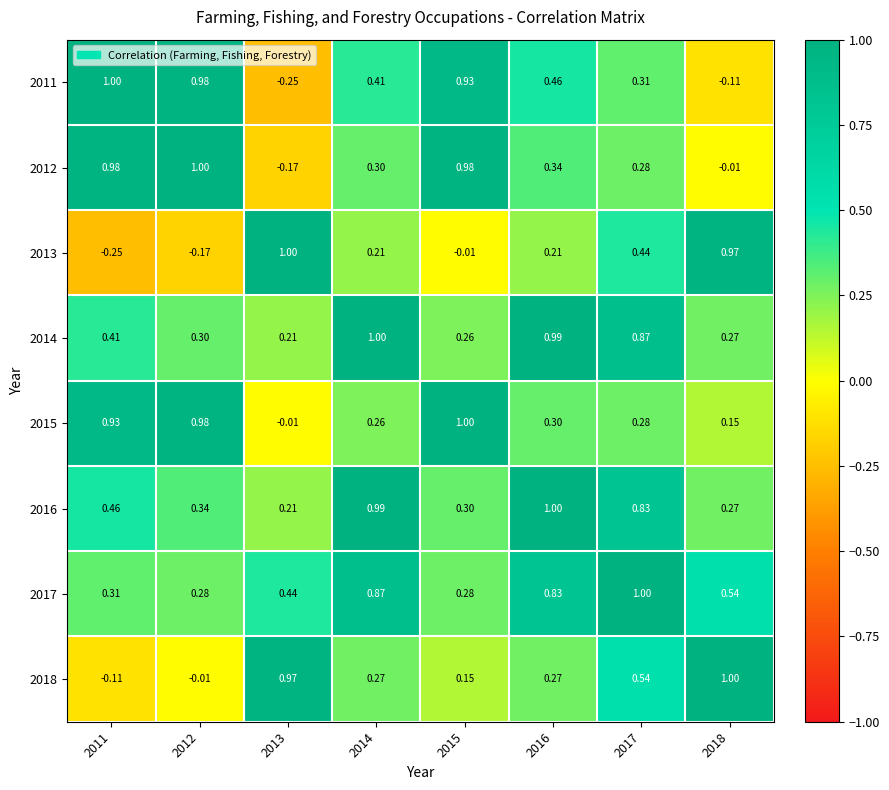

Is the value of 2013 at 2016 greater than the value of 2011 at 2018?

Yes